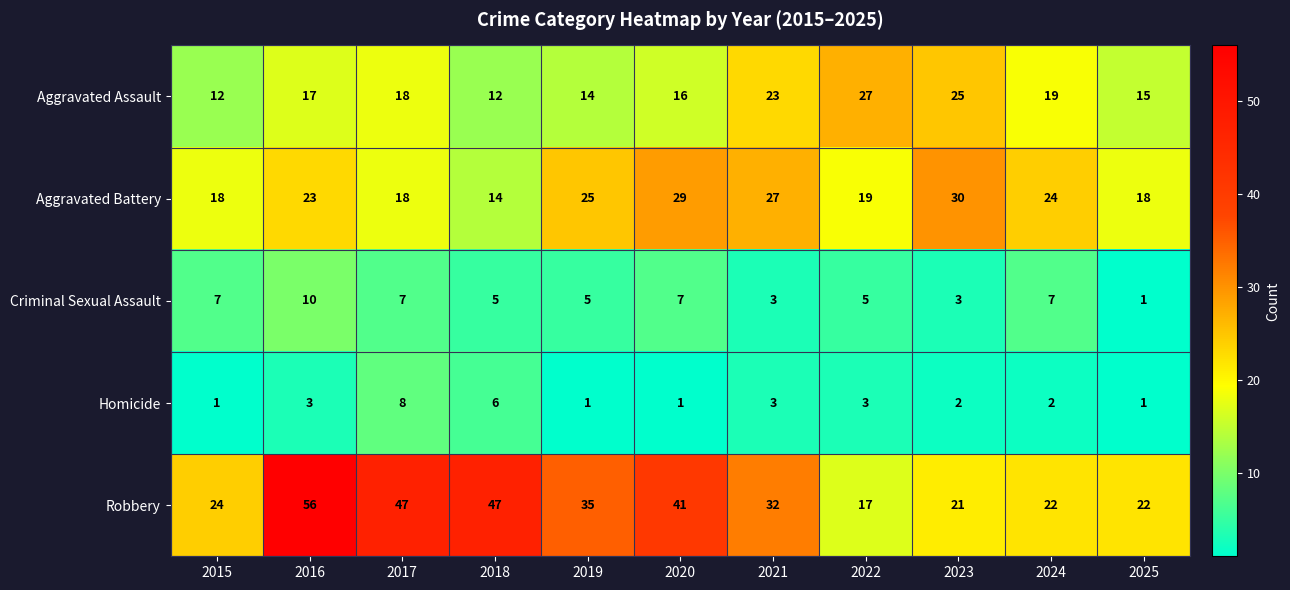

What is the maximum value shown in the chart?

56